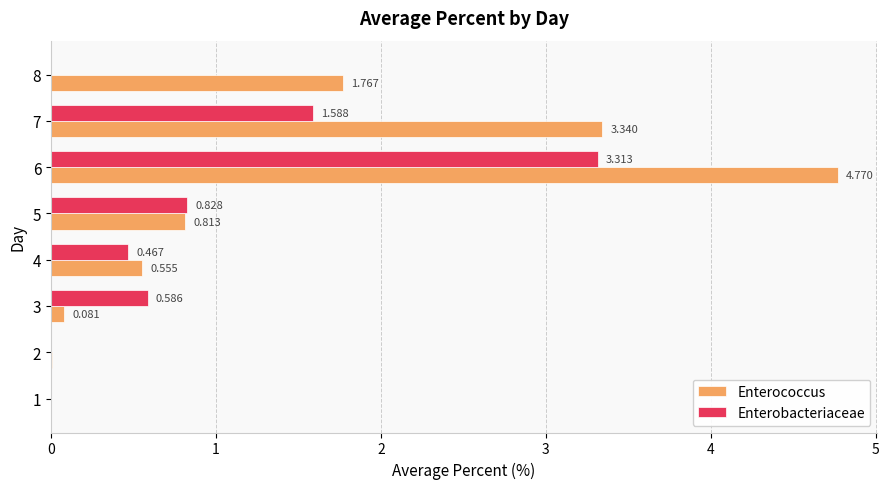

The value of Enterobacteriaceae at 7 is -2.2. True or false?

False